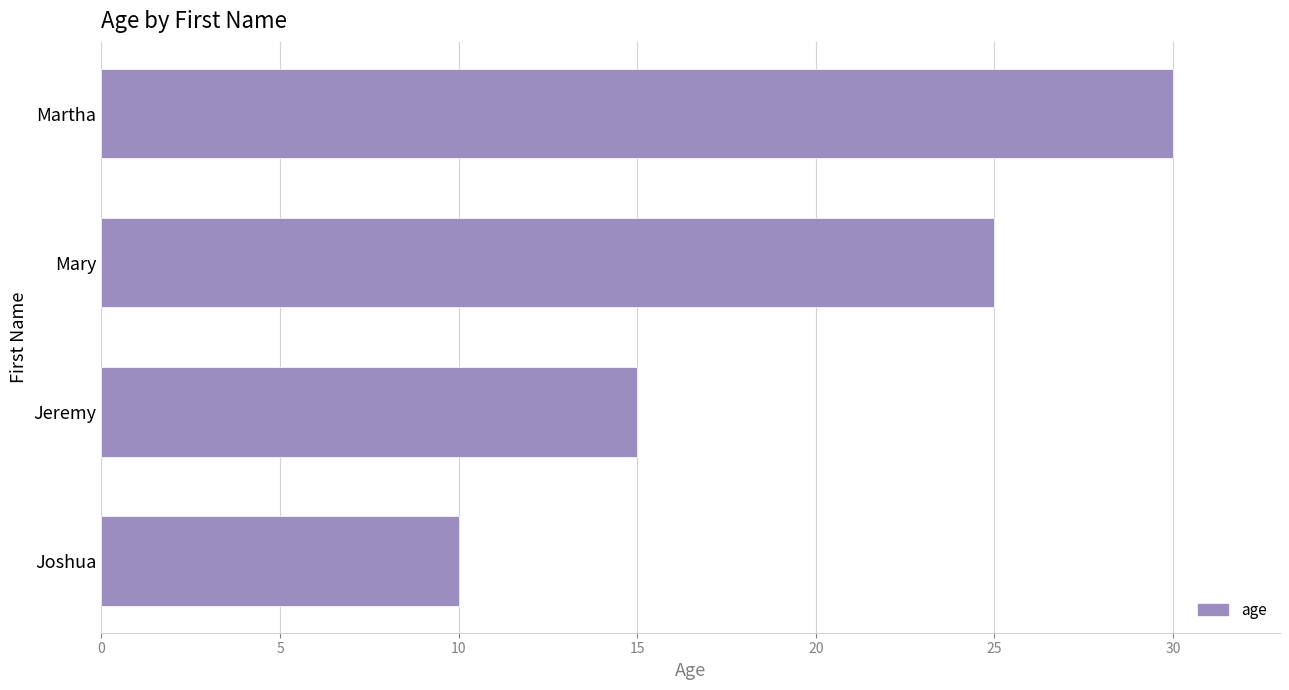

How many values are below 25?

2